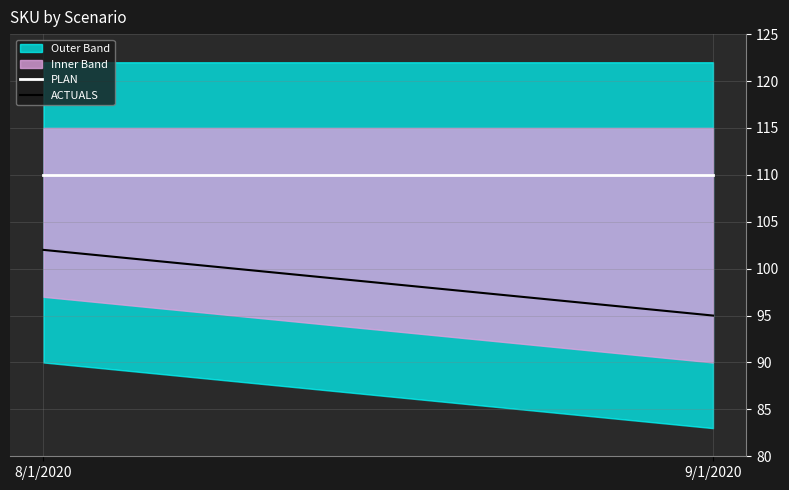

True or false: ACTUALS has a value of 95 at 9/1/2020.

True